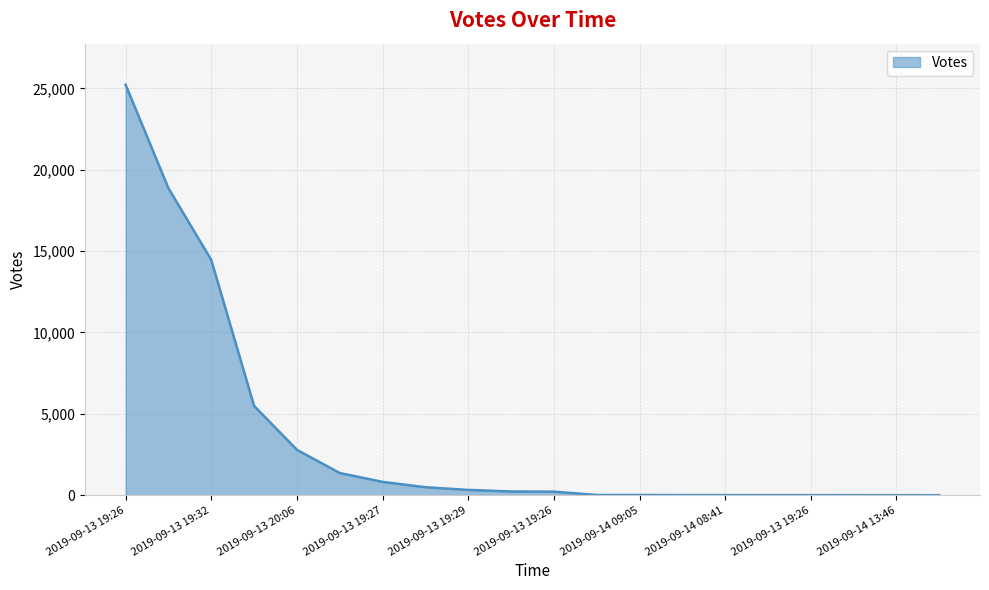

What is the maximum value shown in the chart?

25222